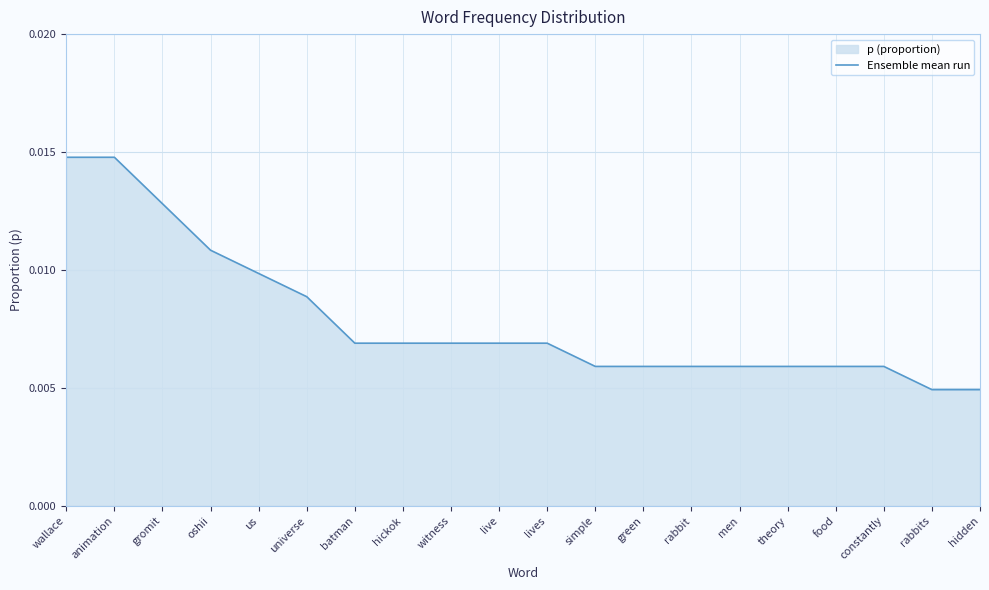

At which label is the value closest to 0?

rabbits